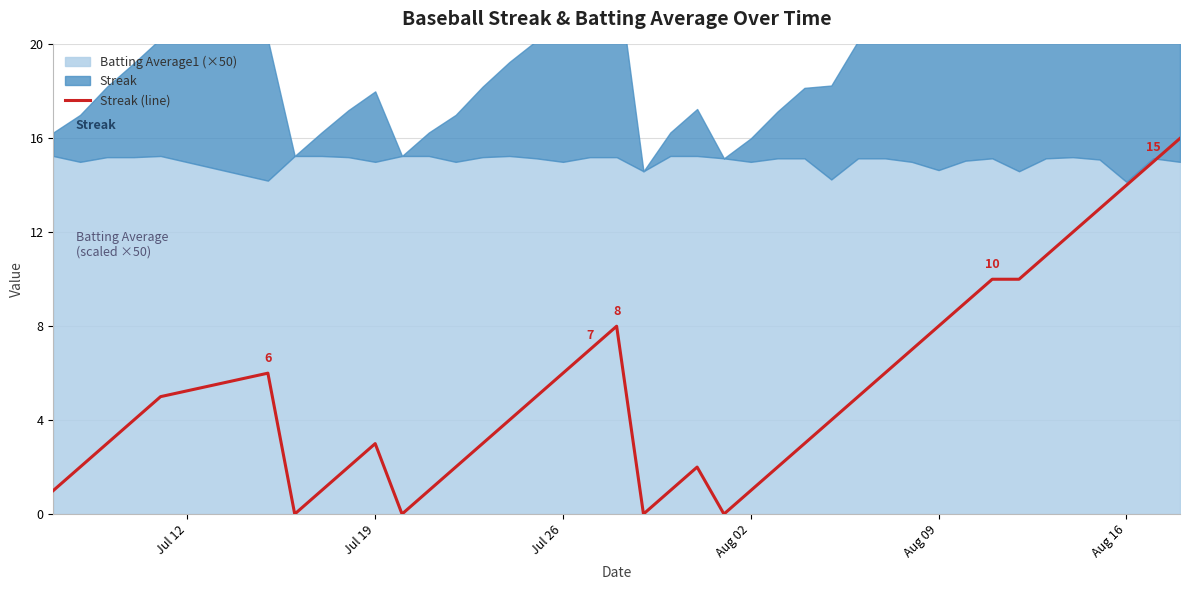

How many data points does each series have?

40